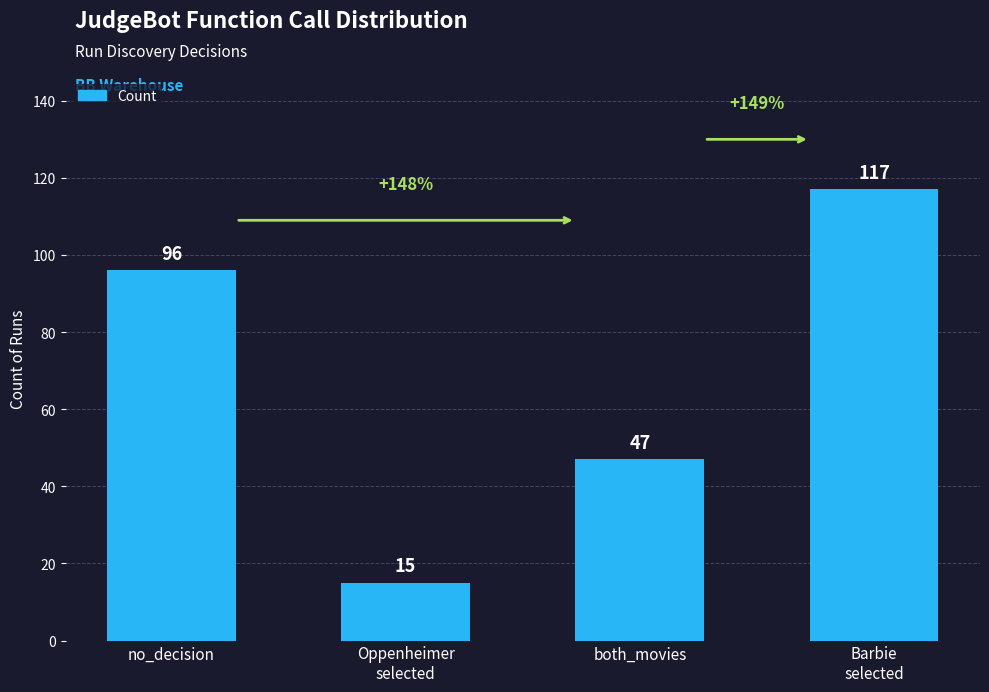

Read the value at no_decision.

96